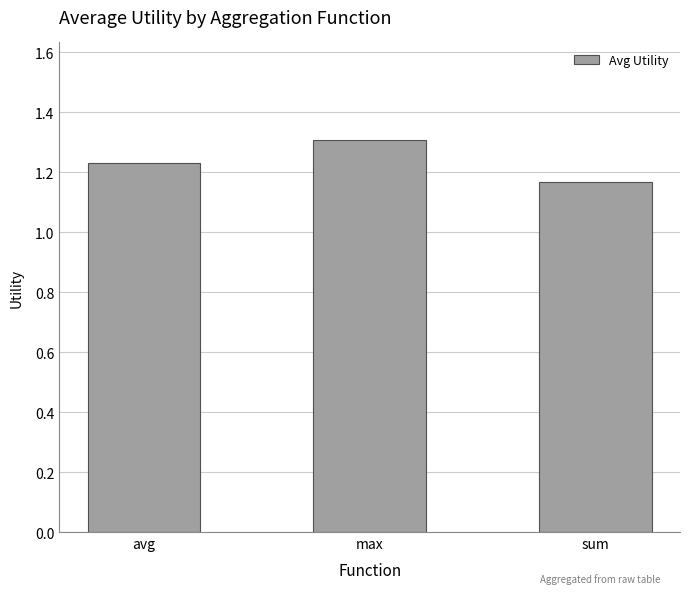

What is the difference between the maximum and minimum values?

0.1